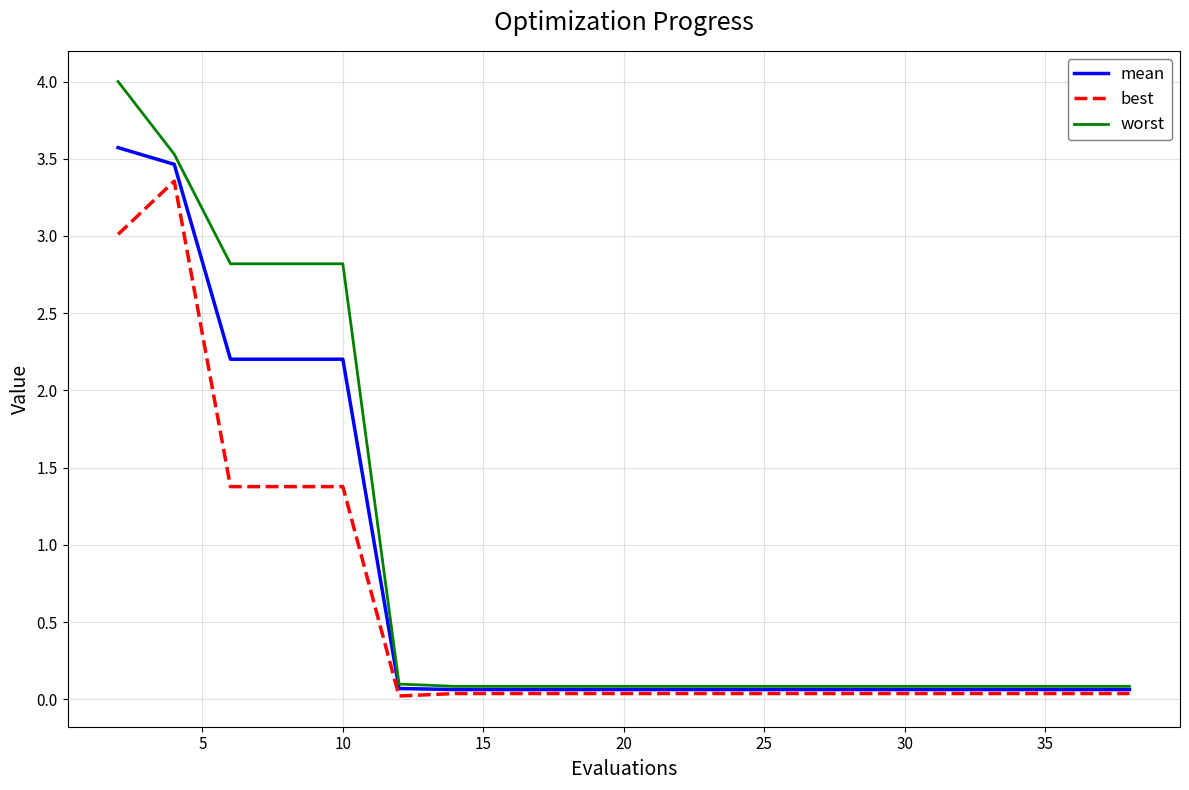

Which series has the widest spread of values?

worst